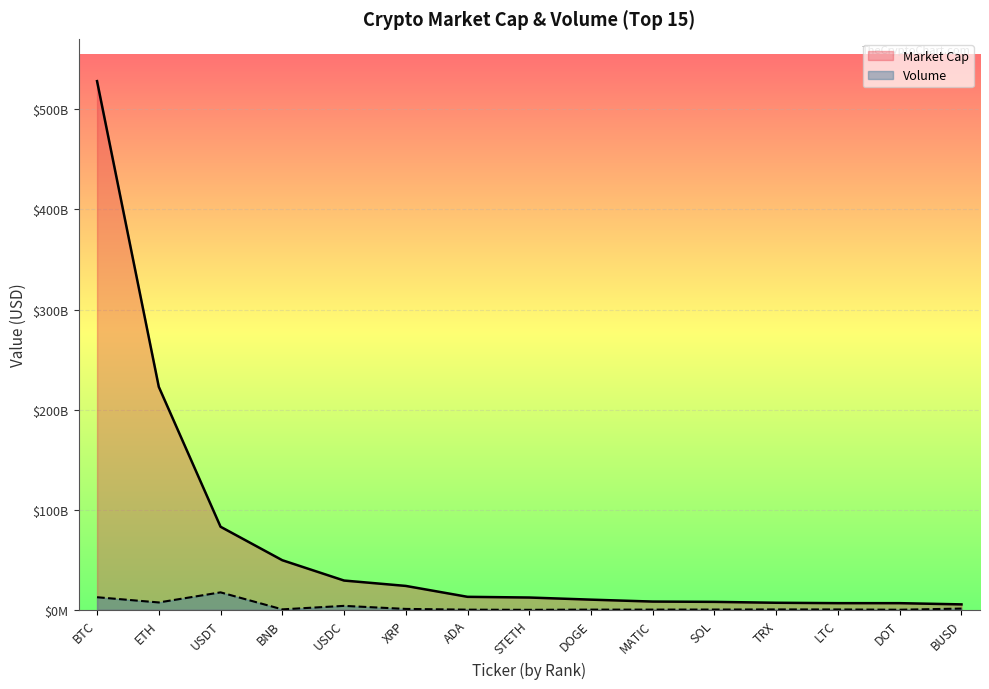

At LTC, list the series in order from largest to smallest.

Market Cap, Volume